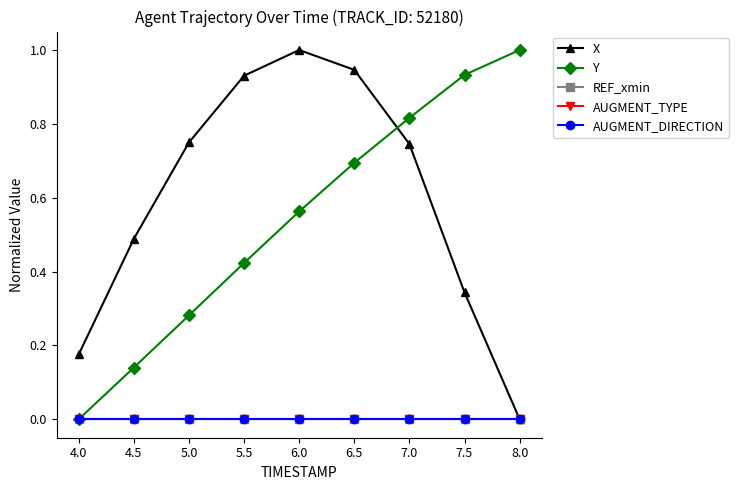

What position from the left is 5.5?

4